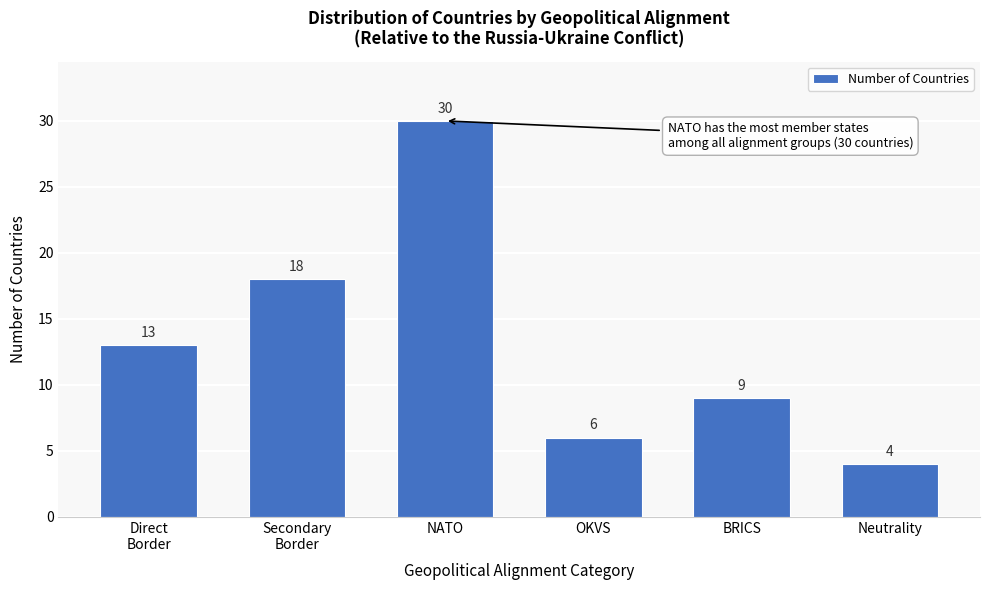

What is the sum of all values?

80